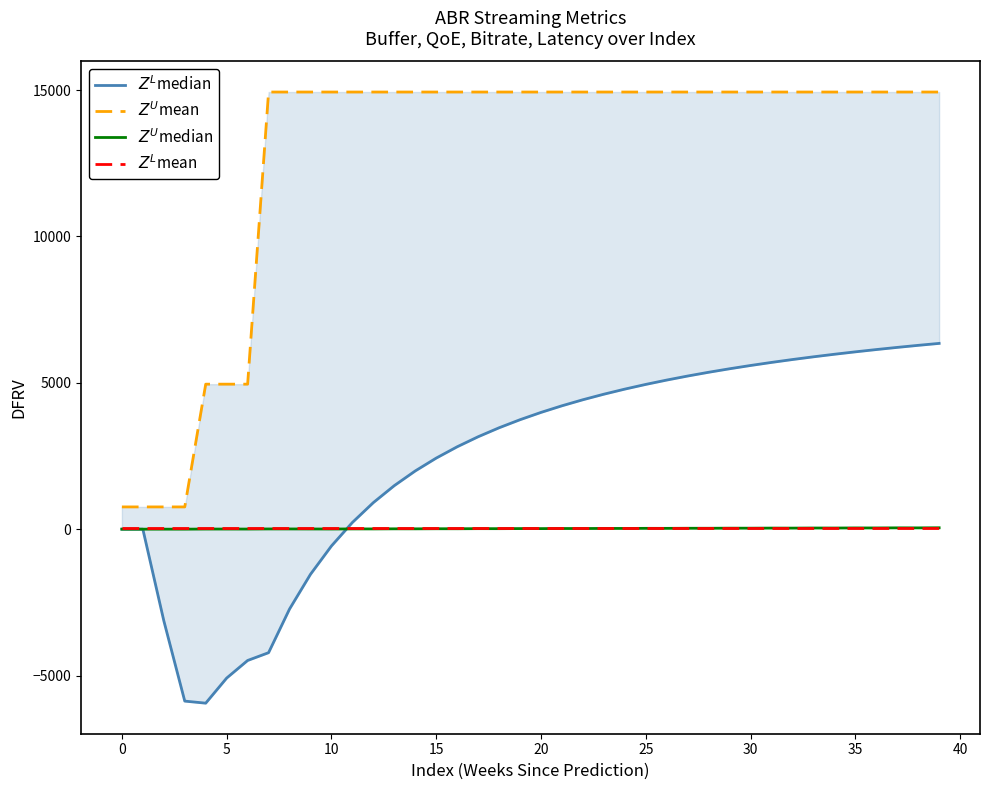

Does the chart have visible grid lines?

No